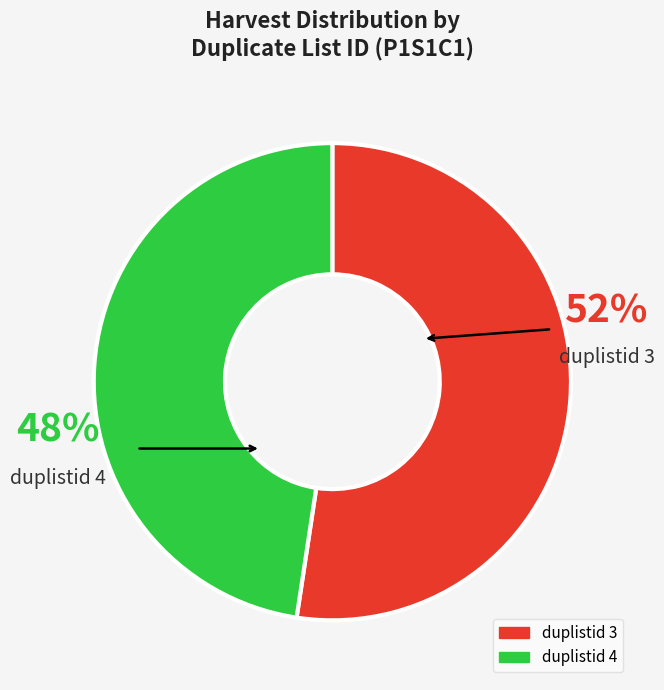

How many slices are in this pie chart?

2